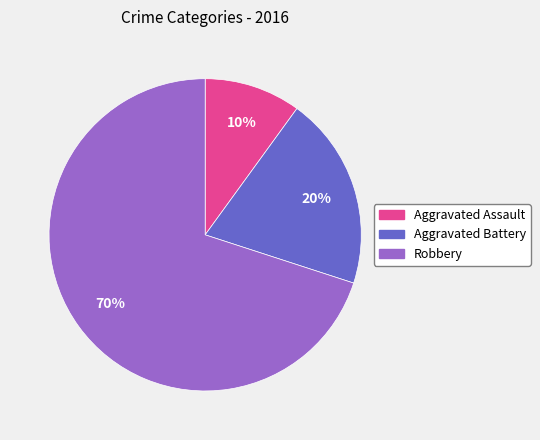

Is Robbery the majority of the pie?

Yes